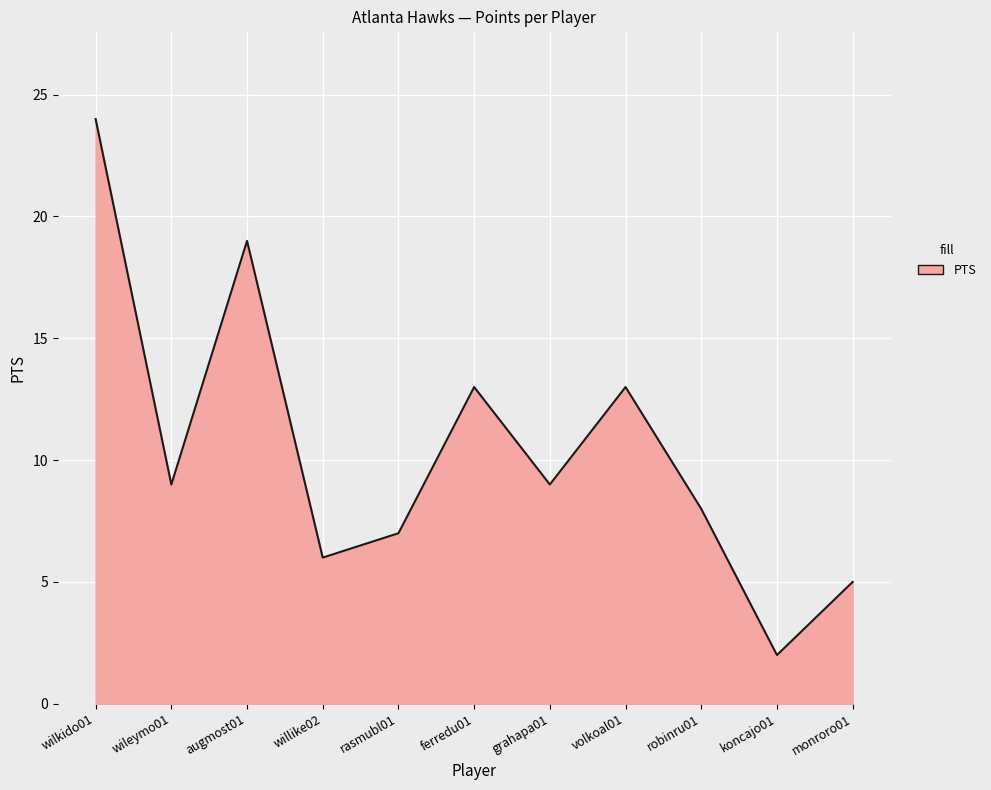

What position from the left is wileymo01?

2